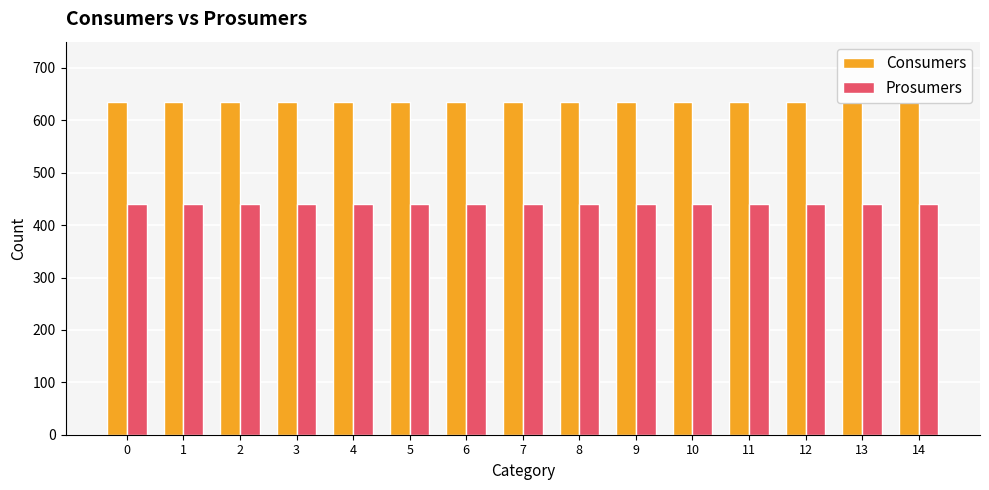

What are all the series names shown in the legend?

Consumers, Prosumers